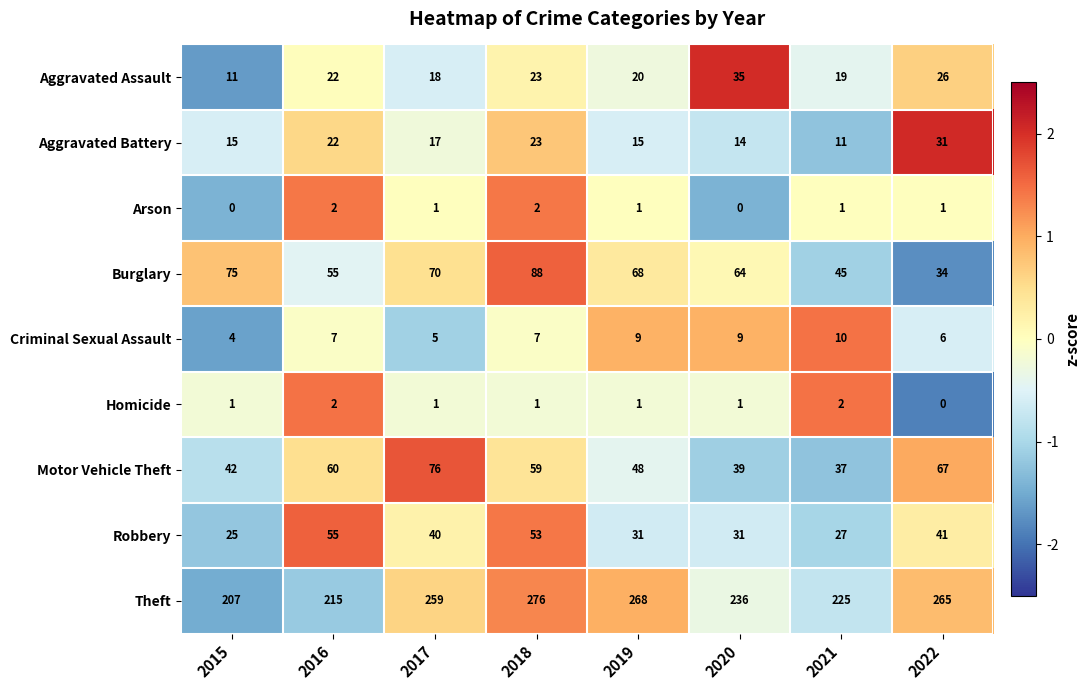

Rank the categories by Theft value from lowest to highest.

2015, 2016, 2021, 2020, 2017, 2022, 2019, 2018